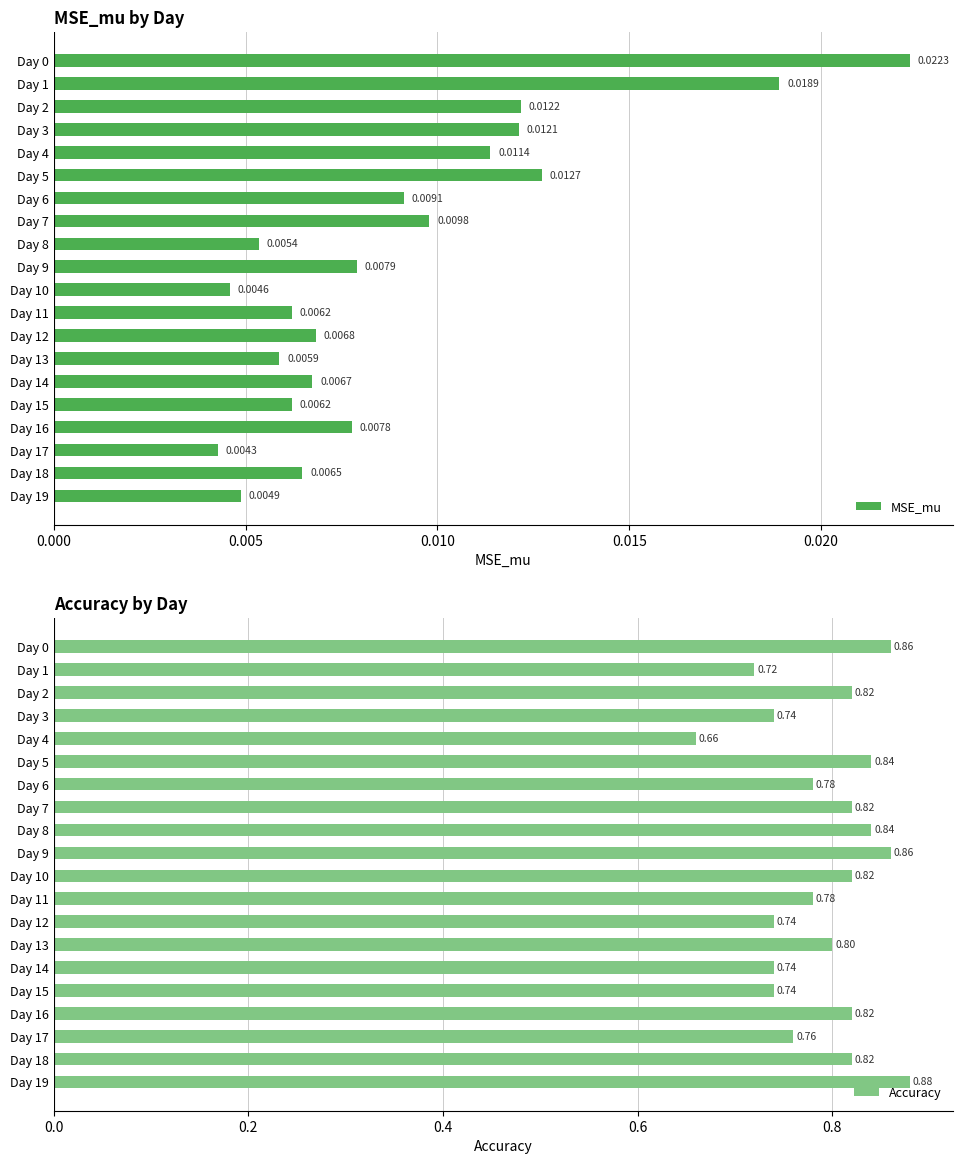

What is the sum of the Accuracy values at Day 3 and Day 9?

1.6